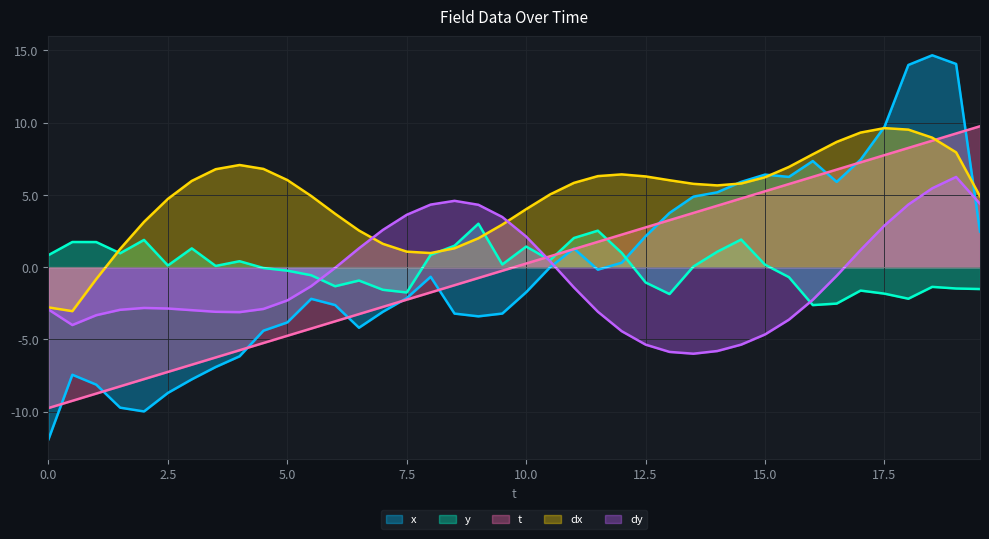

Which series has the largest total across all categories?

dx